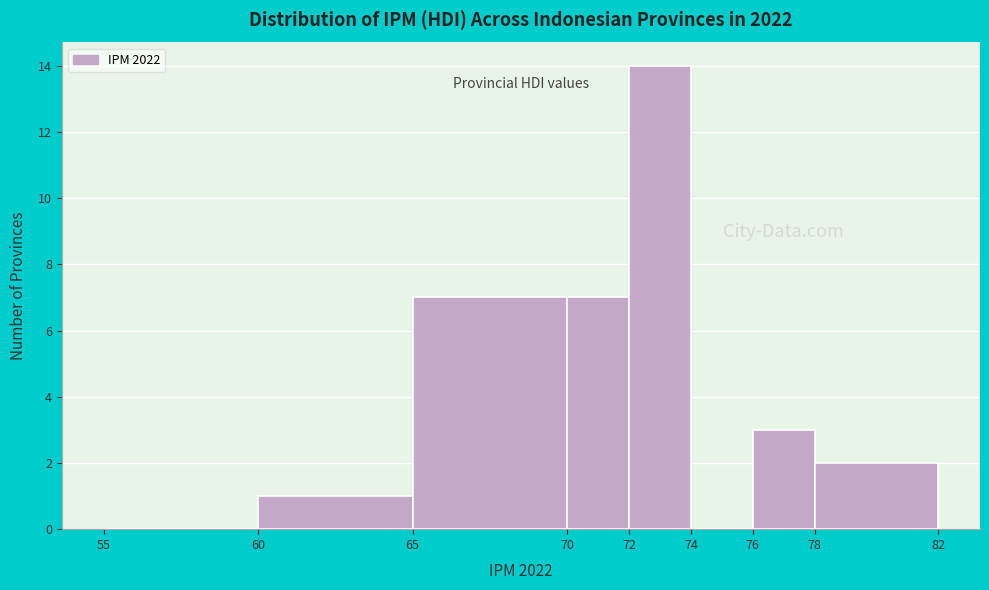

Reading left to right, list every bar in this chart as the range it spans on the x-axis followed by its height. The values are not printed on the chart, so give them approximately, as read against the axis.

55 to 60: 0
60 to 65: 1
65 to 70: 7
70 to 72: 7
72 to 74: 14
74 to 76: 0
76 to 78: 3
78 to 82: 2